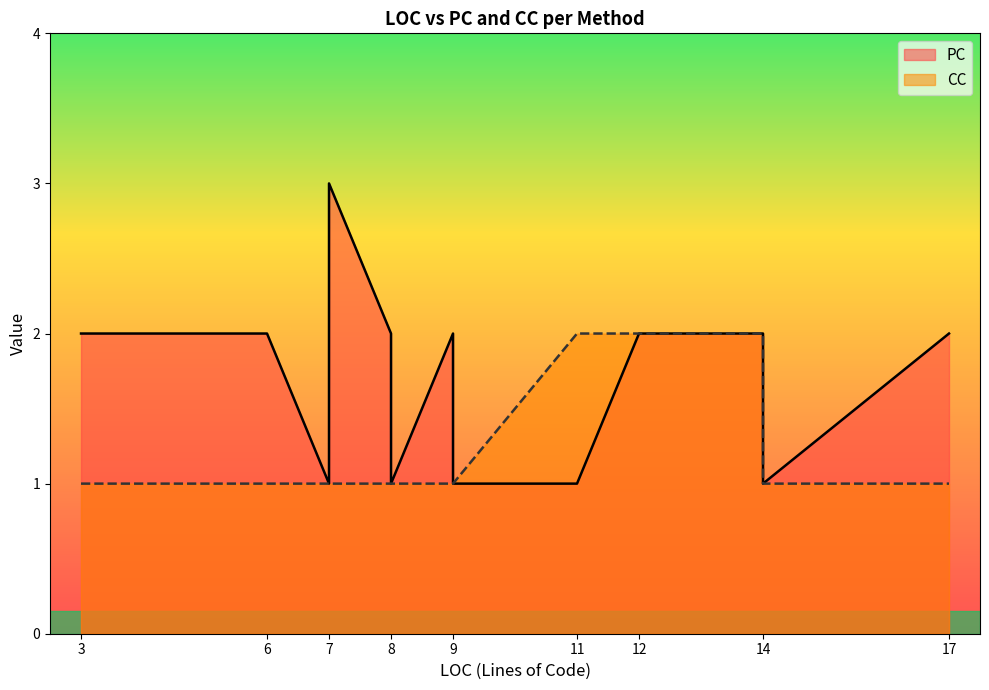

What is the value of the CC point at the 6th from the left?

2